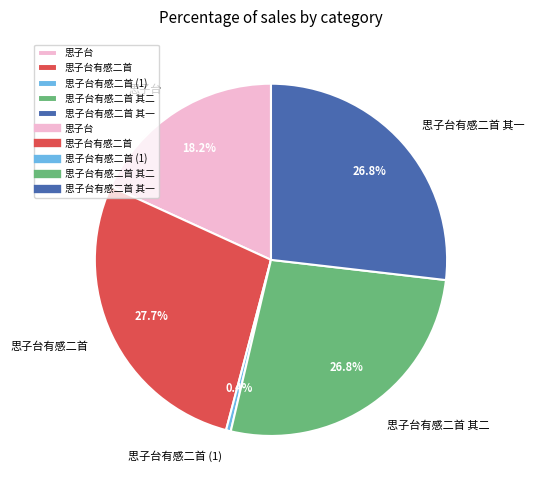

Is there a majority slice in this chart?

No